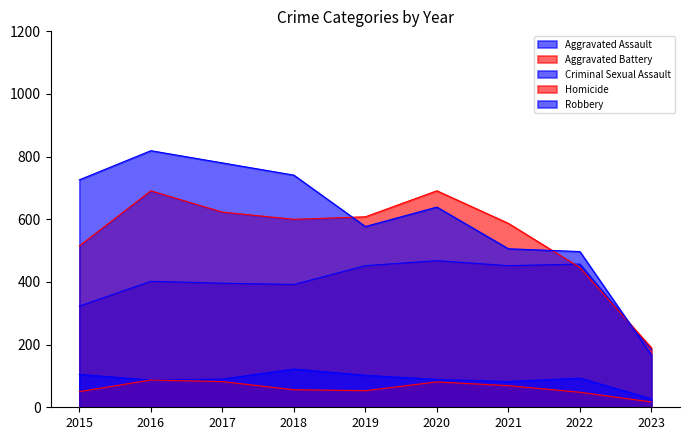

What are all the series names shown in the legend?

Aggravated Assault, Aggravated Battery, Criminal Sexual Assault, Homicide, Robbery